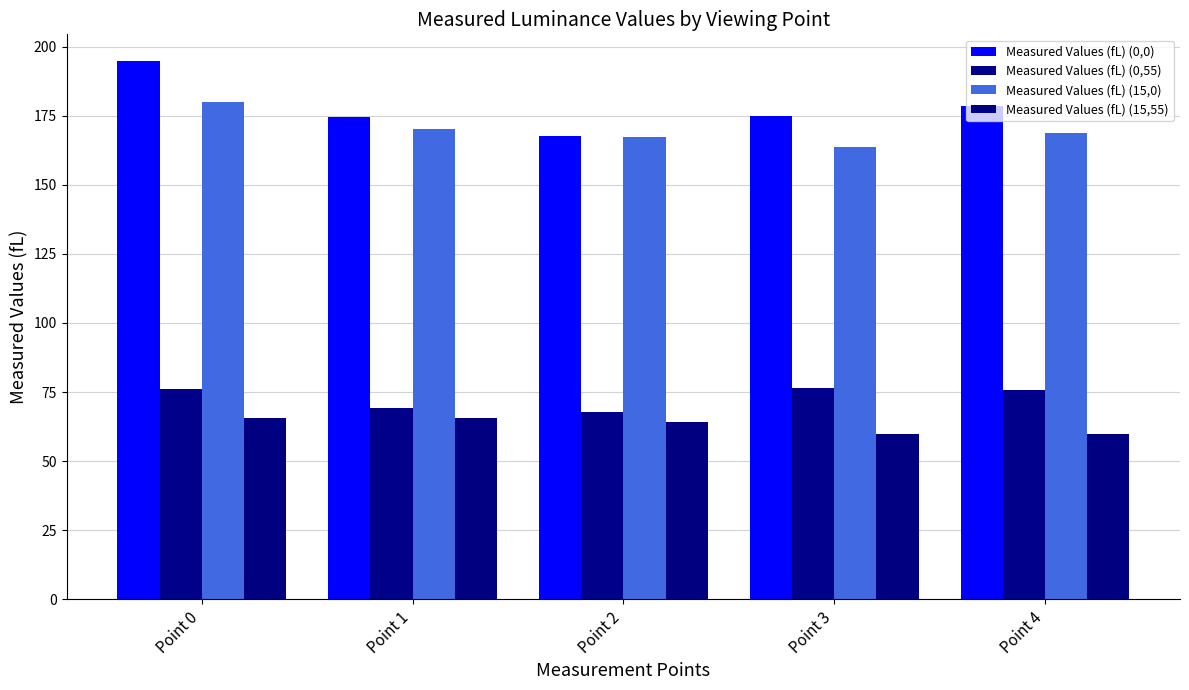

What is the spread (max minus min) of values at Point 1?

109.2